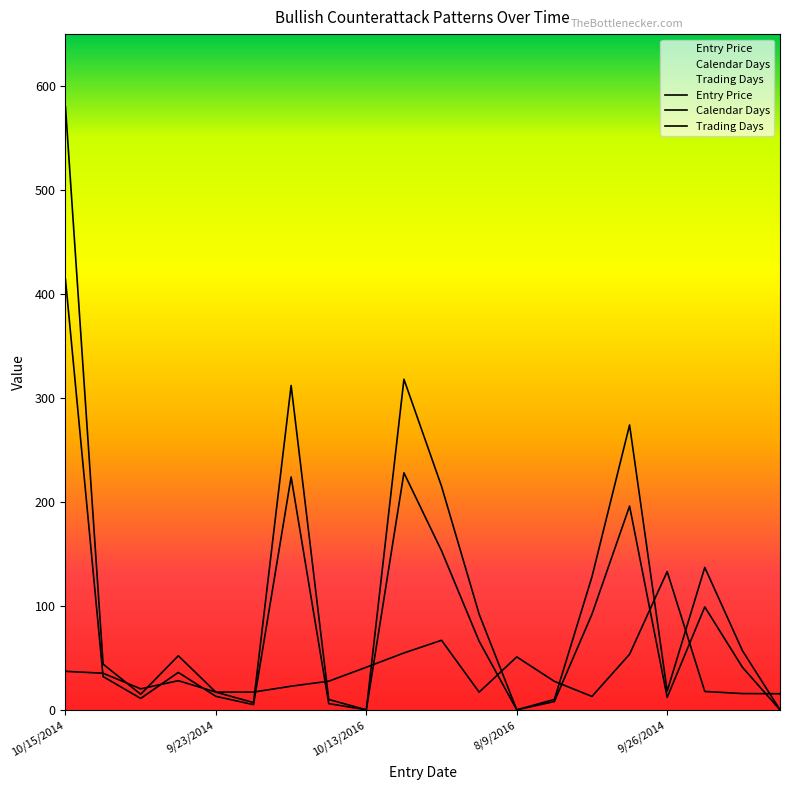

Reading left to right, transcribe all the data shown in this chart.

Entry Price: 10/15/2014=37.0	6/24/2015=35.2	1/20/2016=20.2	3/6/2015=28.1	9/23/2014=17.1	7/6/2015=17.1	5/11/2015=22.8	11/4/2016=27.6	10/13/2016=41.0	7/28/2014=54.7	1/14/2016=66.9	10/20/2015=17.0	8/9/2016=50.9	7/14/2015=27.4	10/27/2014=12.9	6/9/2015=53.5	9/26/2014=133.0	12/14/2015=17.7	1/14/2016=15.7	10/2/2015=15.5
Calendar Days: 10/15/2014=580.0	6/24/2015=44.0	1/20/2016=15.0	3/6/2015=52.0	9/23/2014=17.0	7/6/2015=7.0	5/11/2015=312.0	11/4/2016=10.0	10/13/2016=0.0	7/28/2014=318.0	1/14/2016=215.0	10/20/2015=92.0	8/9/2016=0.0	7/14/2015=10.0	10/27/2014=128.0	6/9/2015=274.0	9/26/2014=18.0	12/14/2015=137.0	1/14/2016=57.0	10/2/2015=0.0
Trading Days: 10/15/2014=414.0	6/24/2015=32.0	1/20/2016=11.0	3/6/2015=36.0	9/23/2014=13.0	7/6/2015=5.0	5/11/2015=224.0	11/4/2016=6.0	10/13/2016=0.0	7/28/2014=228.0	1/14/2016=153.0	10/20/2015=66.0	8/9/2016=0.0	7/14/2015=8.0	10/27/2014=92.0	6/9/2015=196.0	9/26/2014=12.0	12/14/2015=99.0	1/14/2016=41.0	10/2/2015=0.0